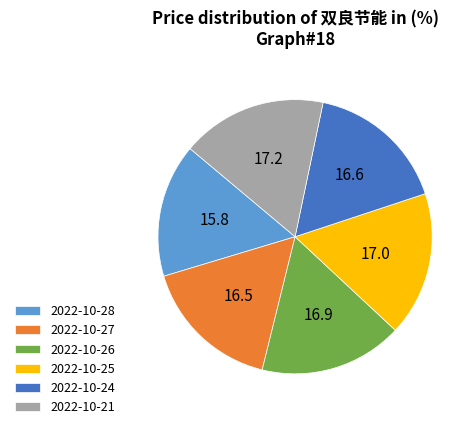

Is it true that 2022-10-21 is 3% of the pie?

False